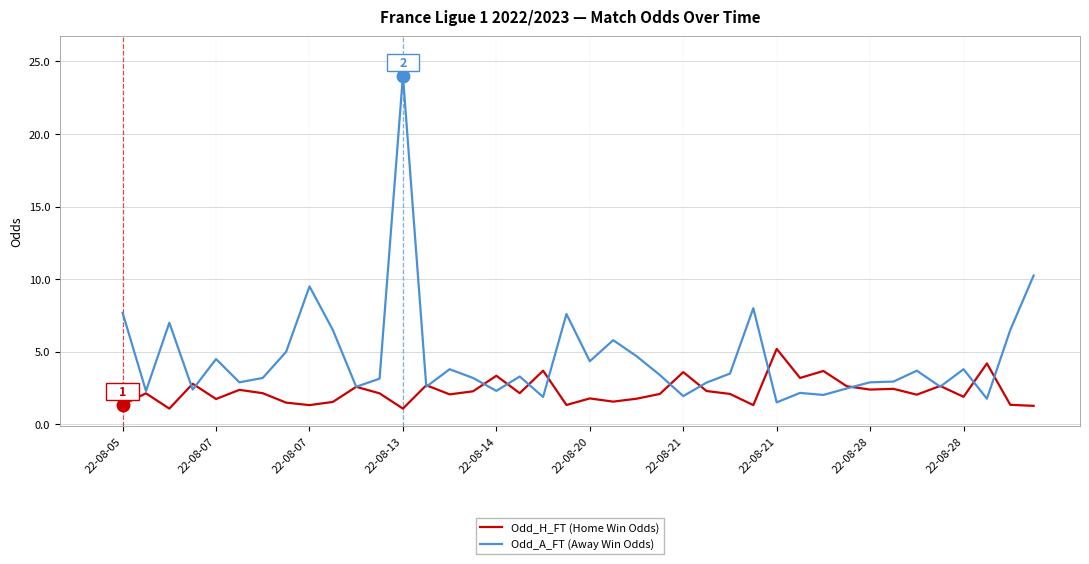

At how many categories does at least one series exceed 15?

1